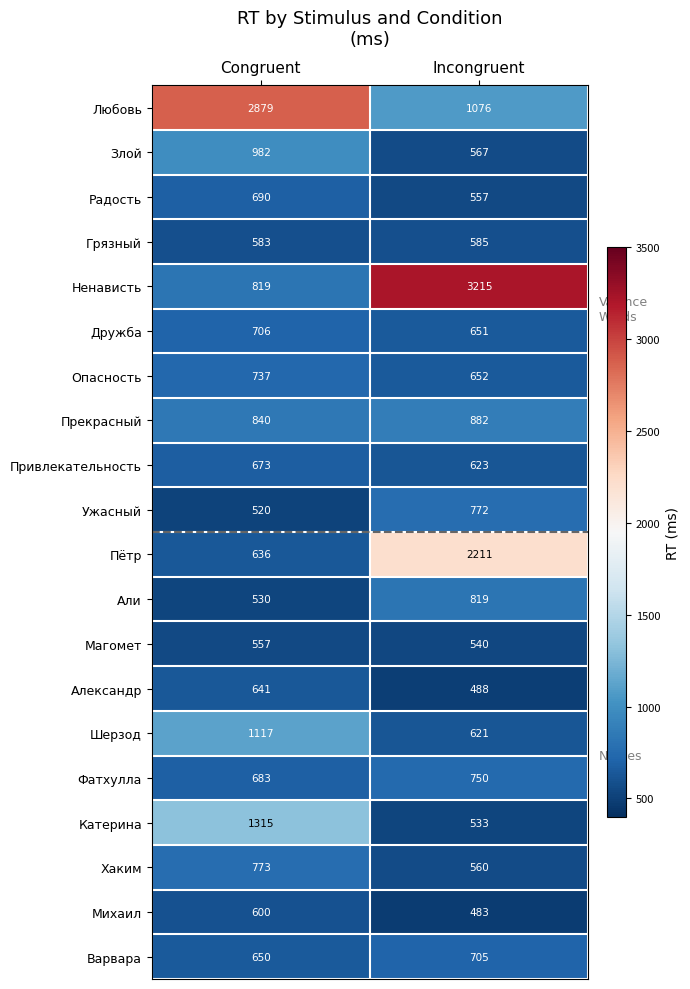

Where is Магомет nearest to the value 548?

Incongruent